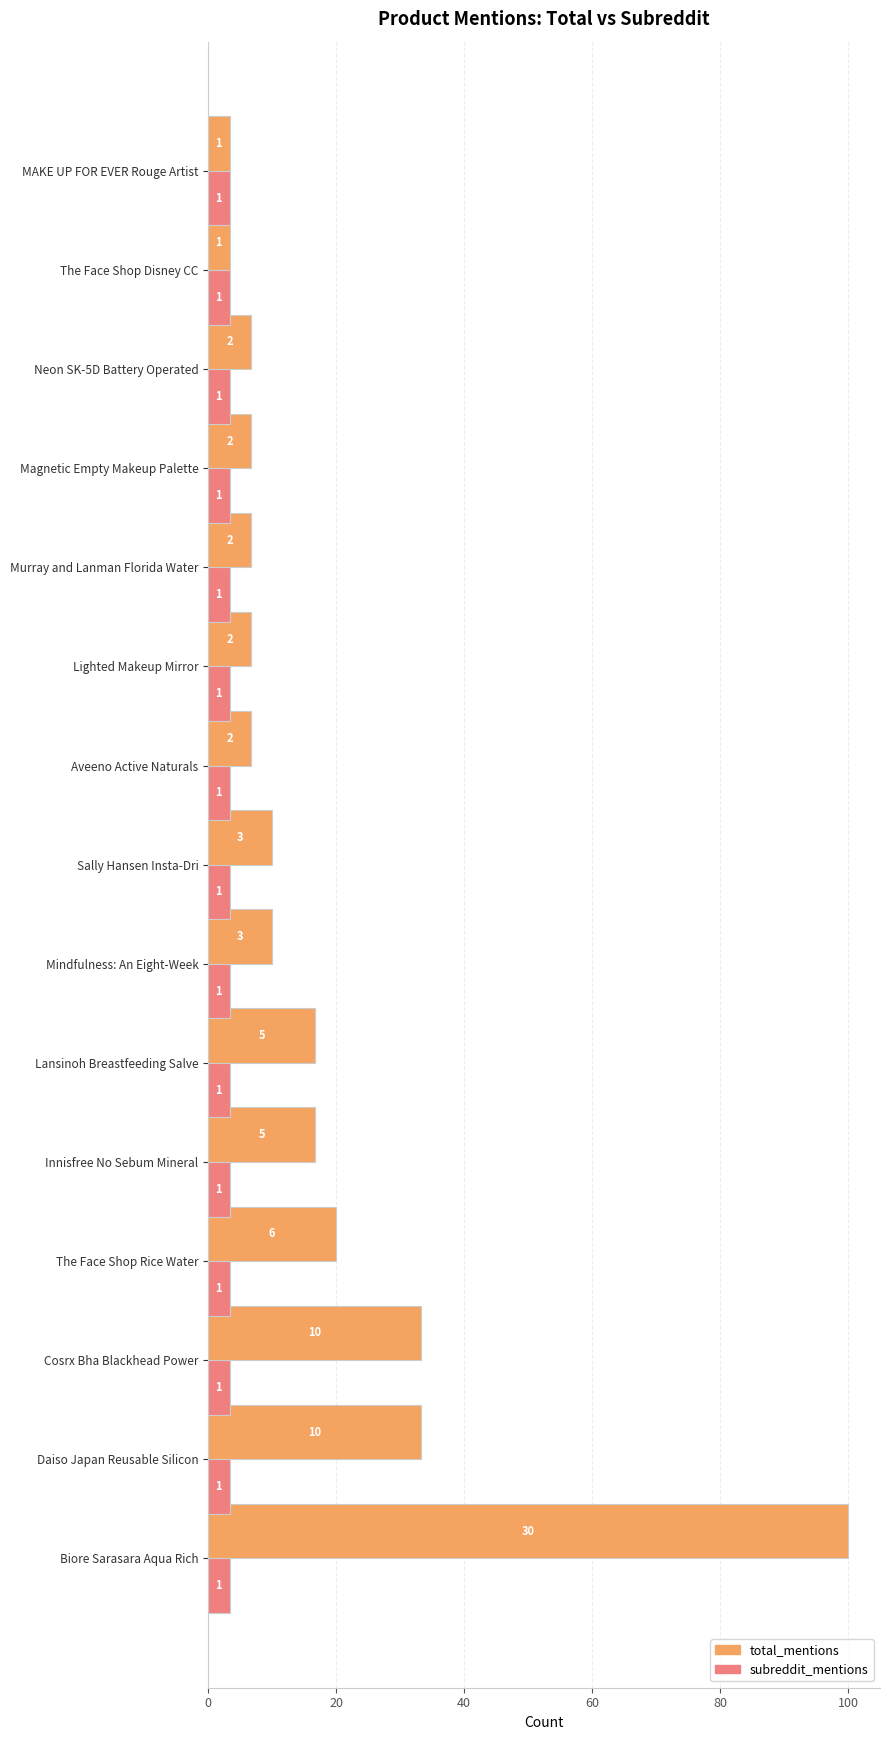

What position from the right is 60?

12